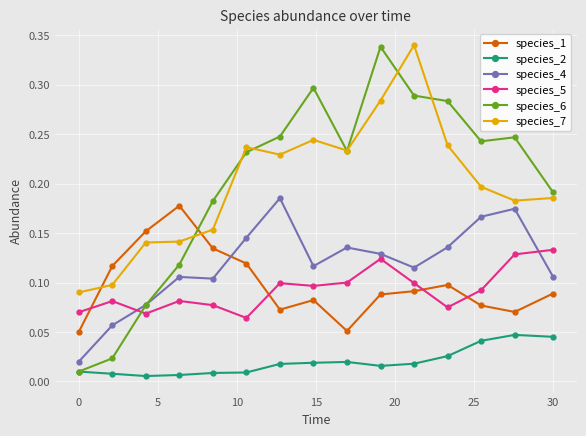

At how many categories does at least one series exceed 0?

15